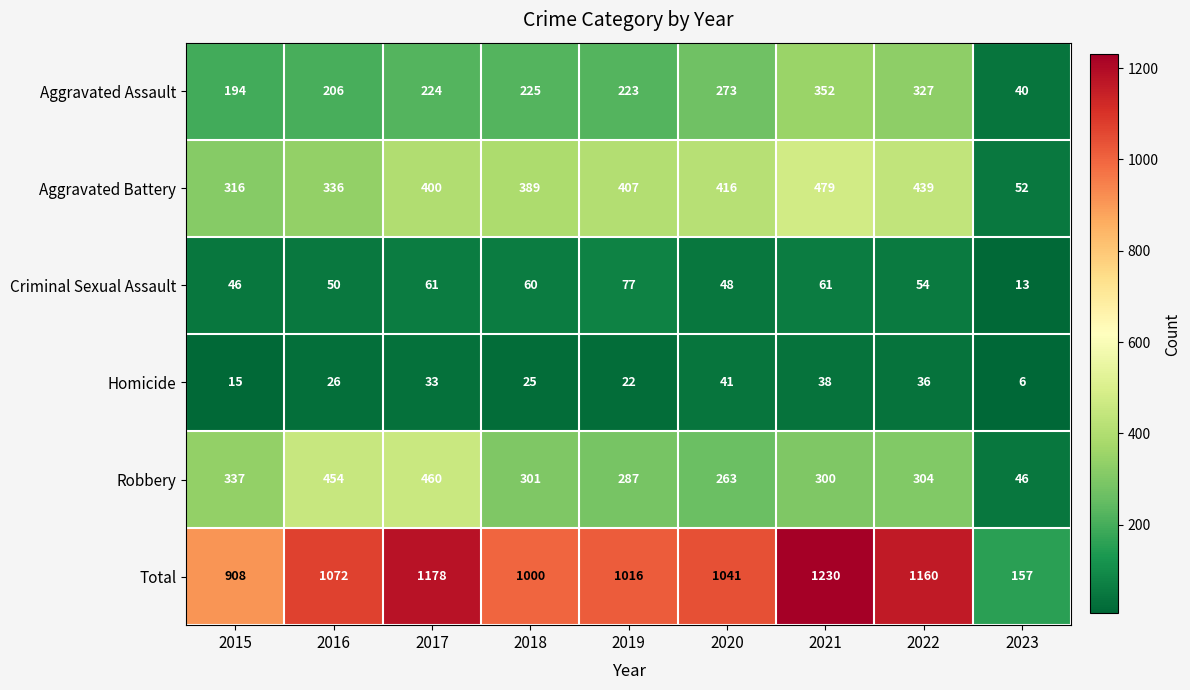

What value does the Aggravated Assault series have at 2022?

327